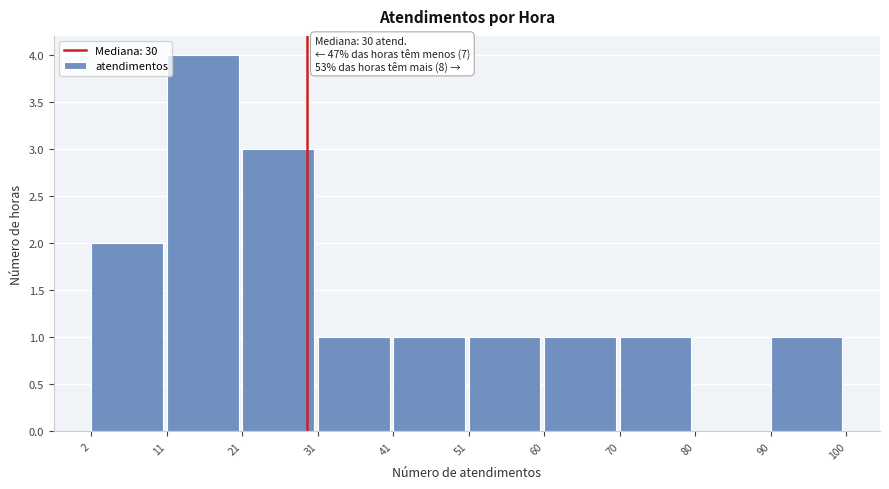

Which range on the x-axis has the tallest bar?

11 to 21